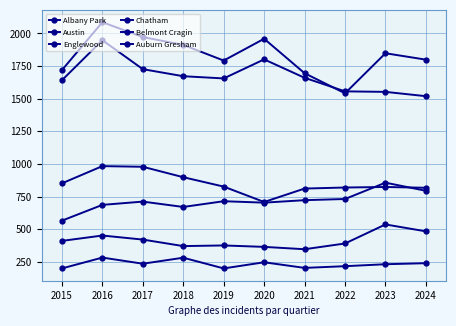

At how many categories does at least one series exceed 475?

10